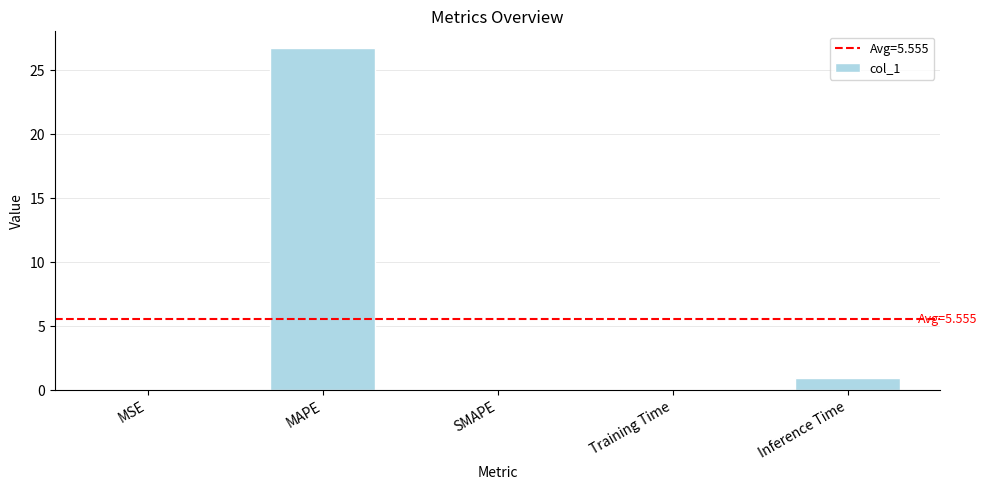

What is the maximum value shown in the chart?

26.7